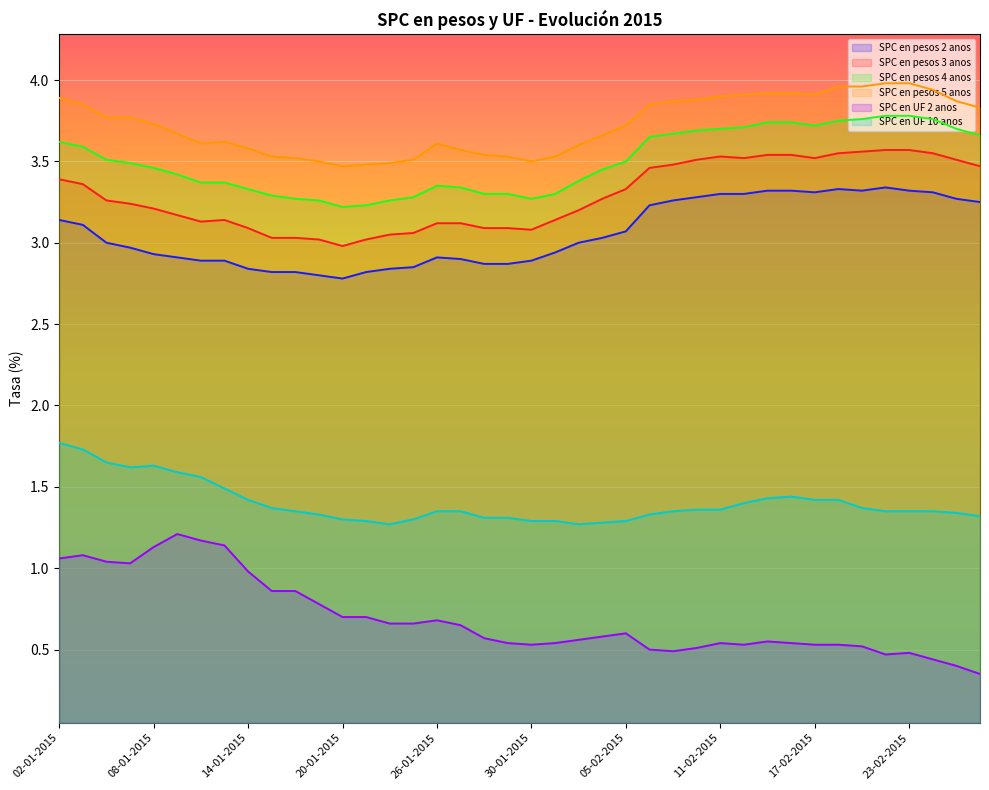

The value of SPC en pesos 2 anos at 19-01-2015 is 4.4. True or false?

False